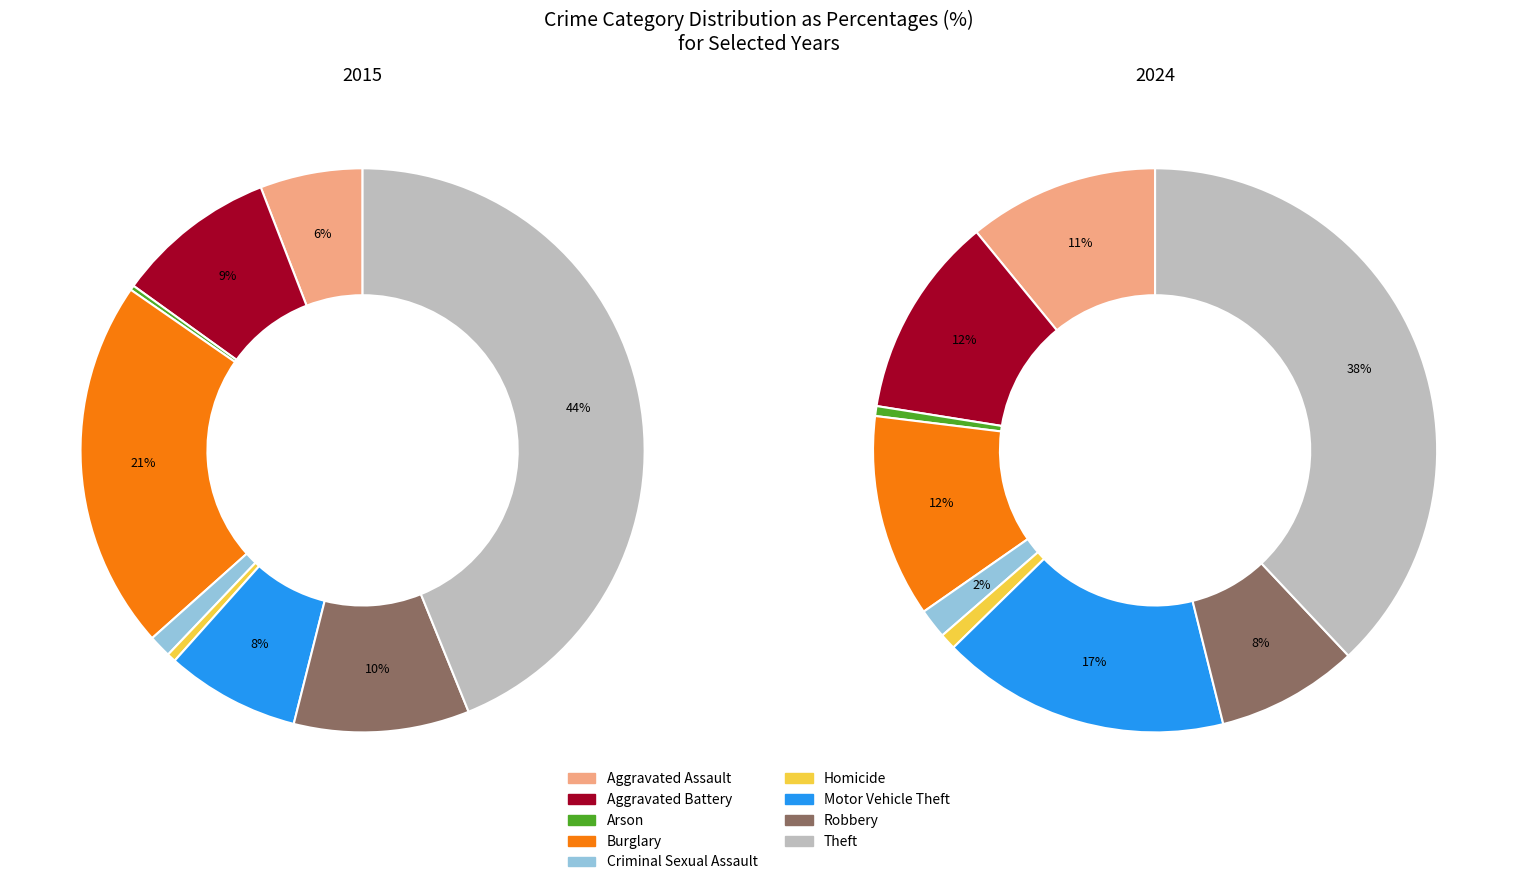

How many slices are in this pie chart?

9